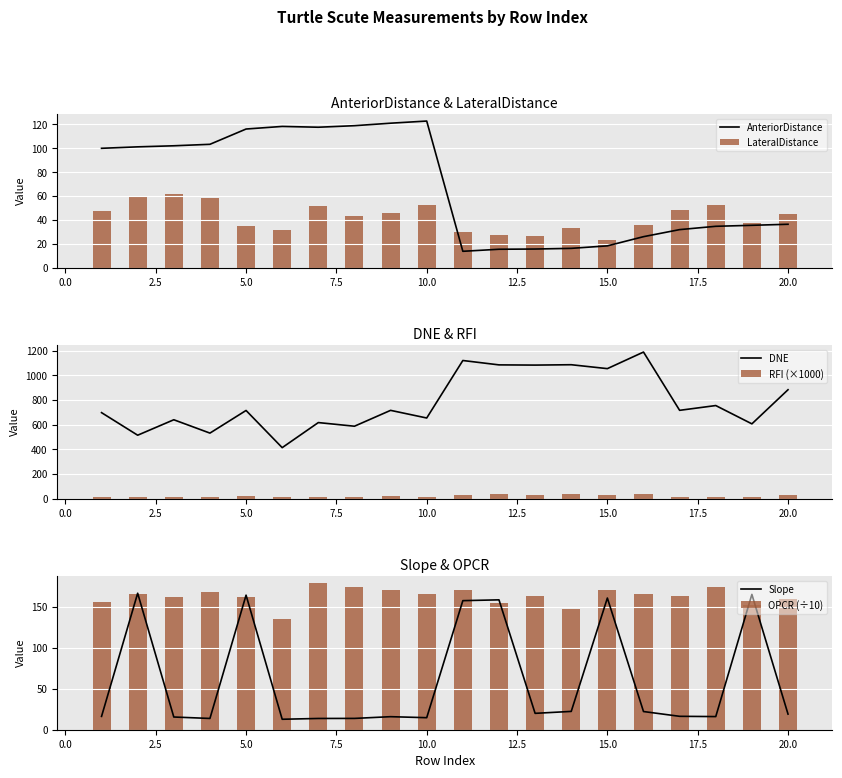

What is the lowest value of the AnteriorDistance series?

13.8